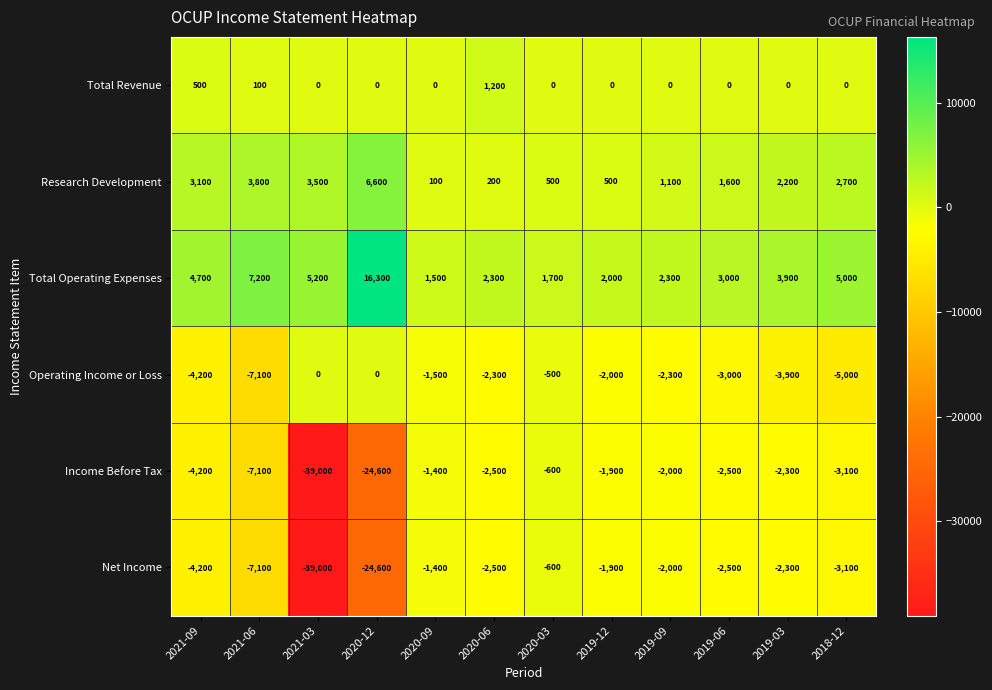

What is the total value across all series at 2020-03?

500